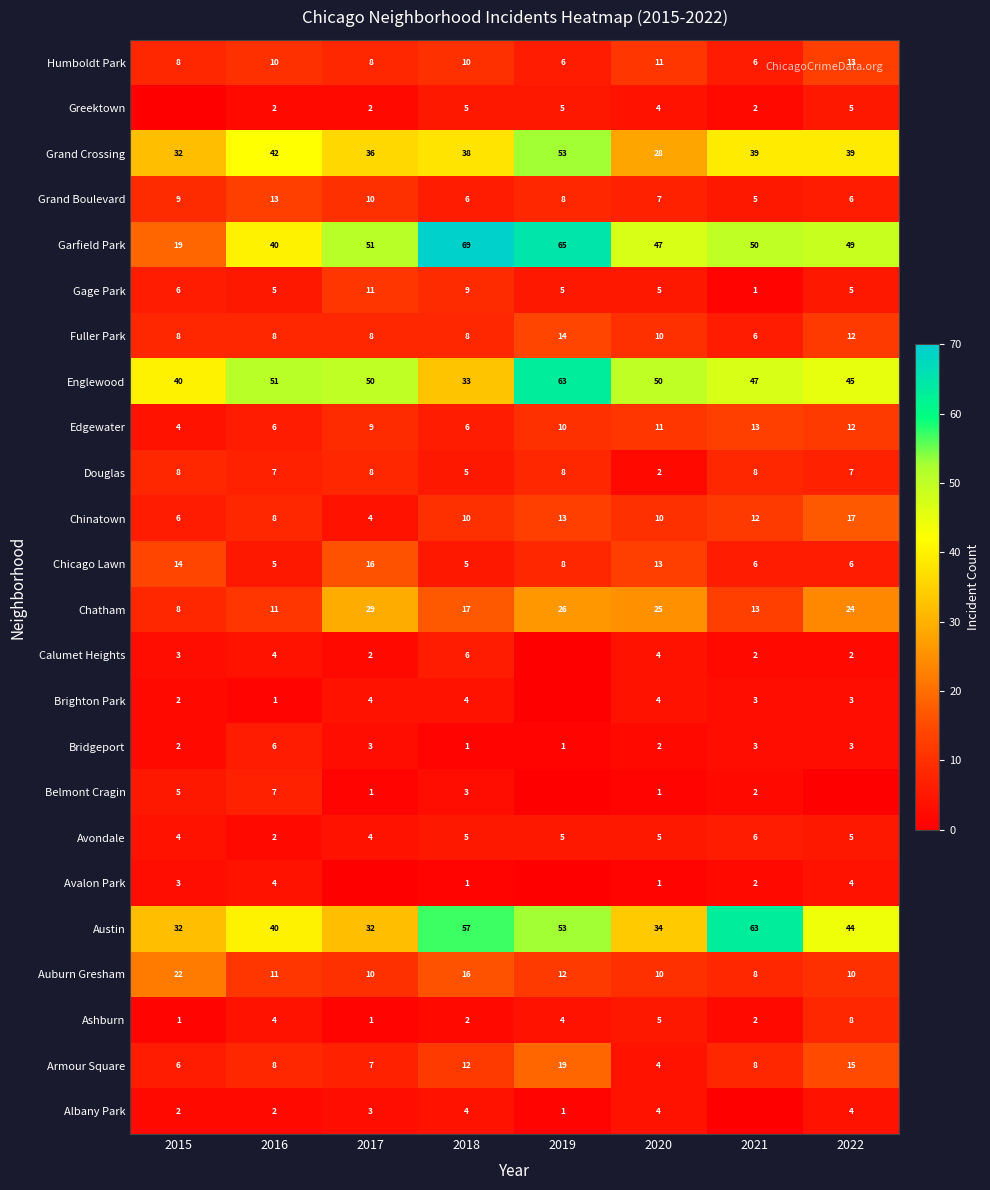

At which label is Chatham closest to 18?

2018